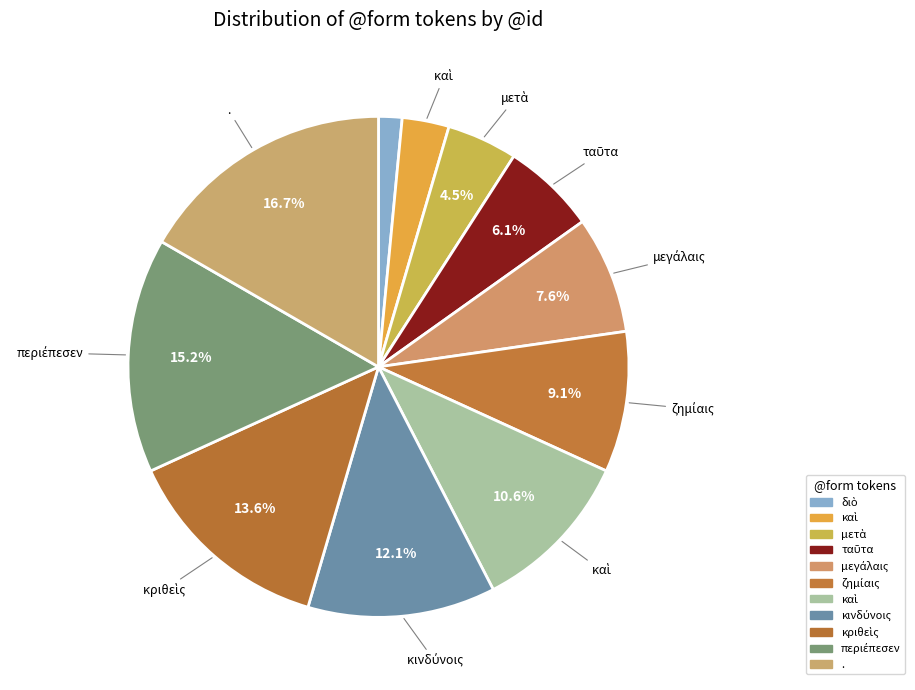

To the nearest percent, what is the average slice percentage?

9%